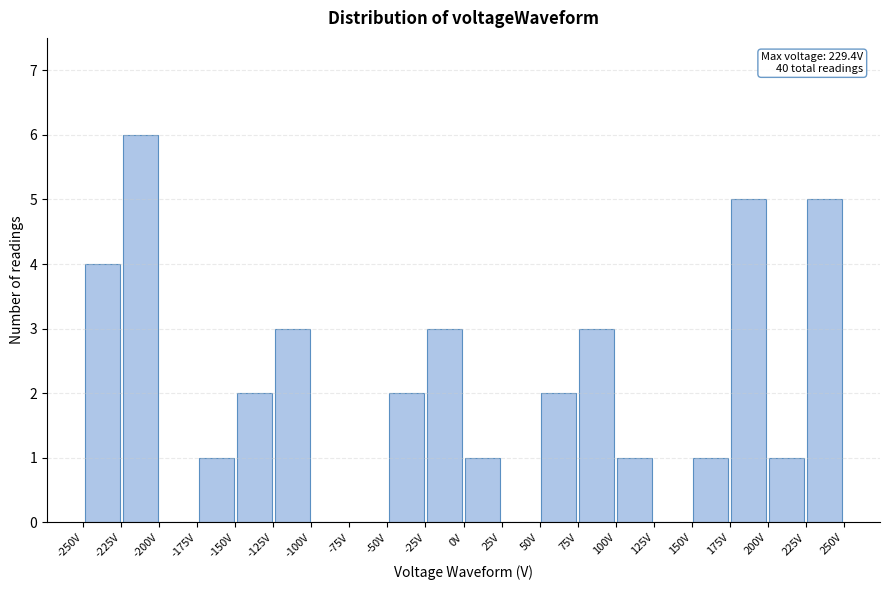

Over which range of the x-axis is the bar tallest?

-225 to -200